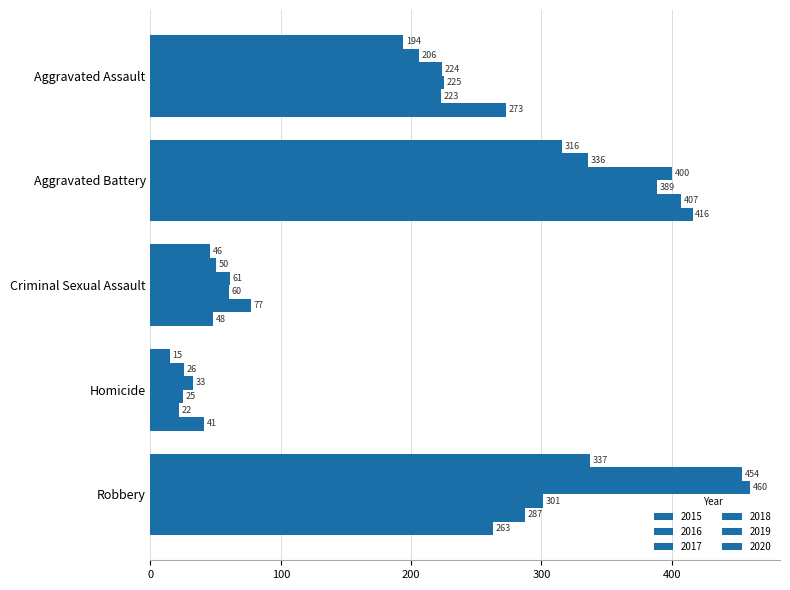

How many data points does each series have?

5